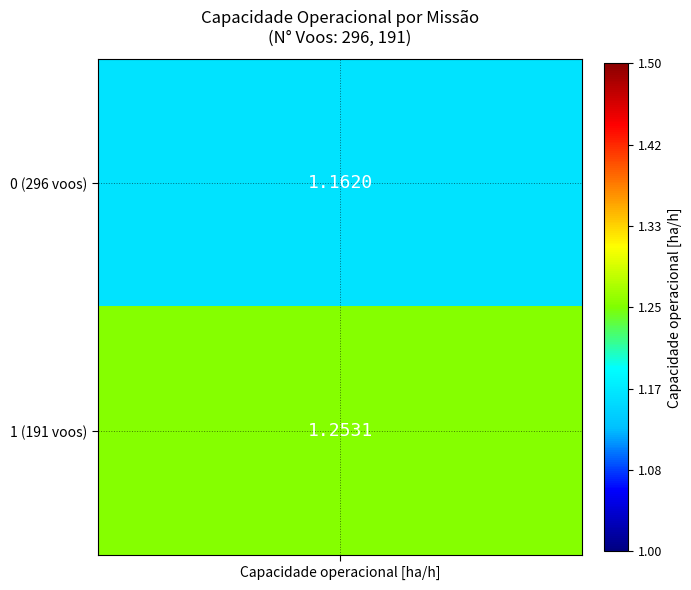

What is the difference between the 0 values at 1 and 0?

0.1